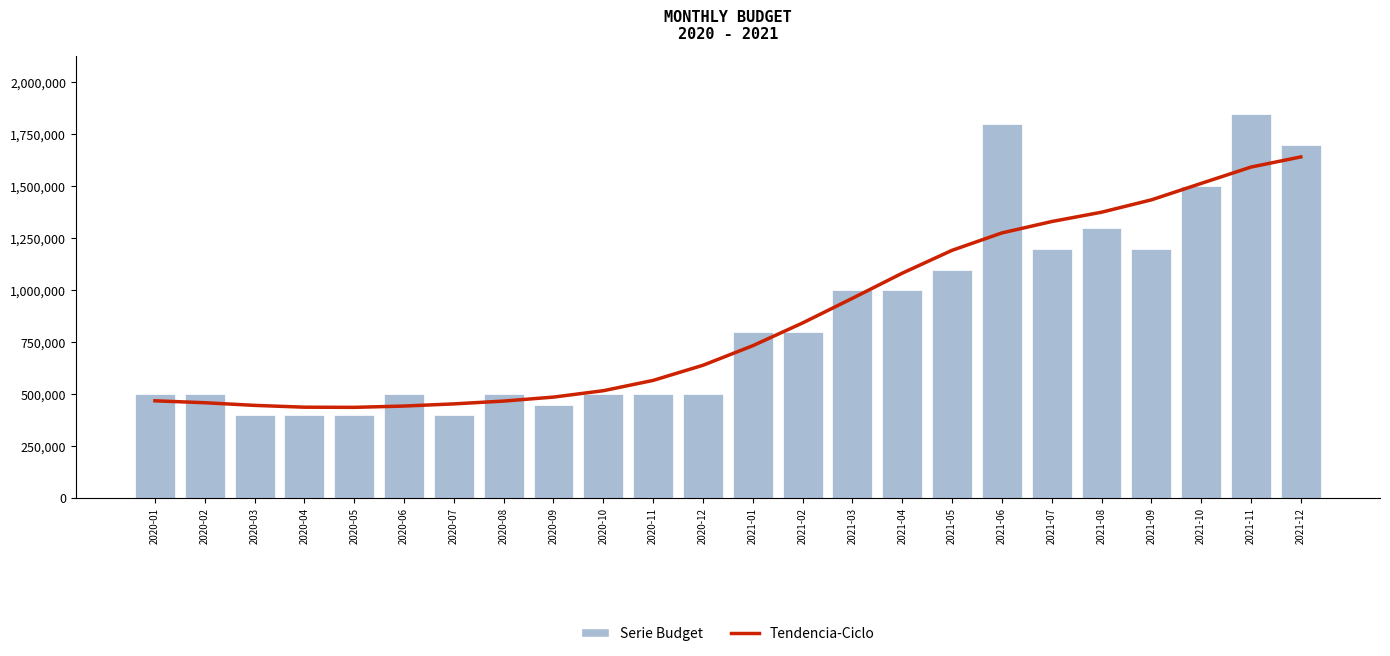

At how many categories does at least one series exceed 728065?

12